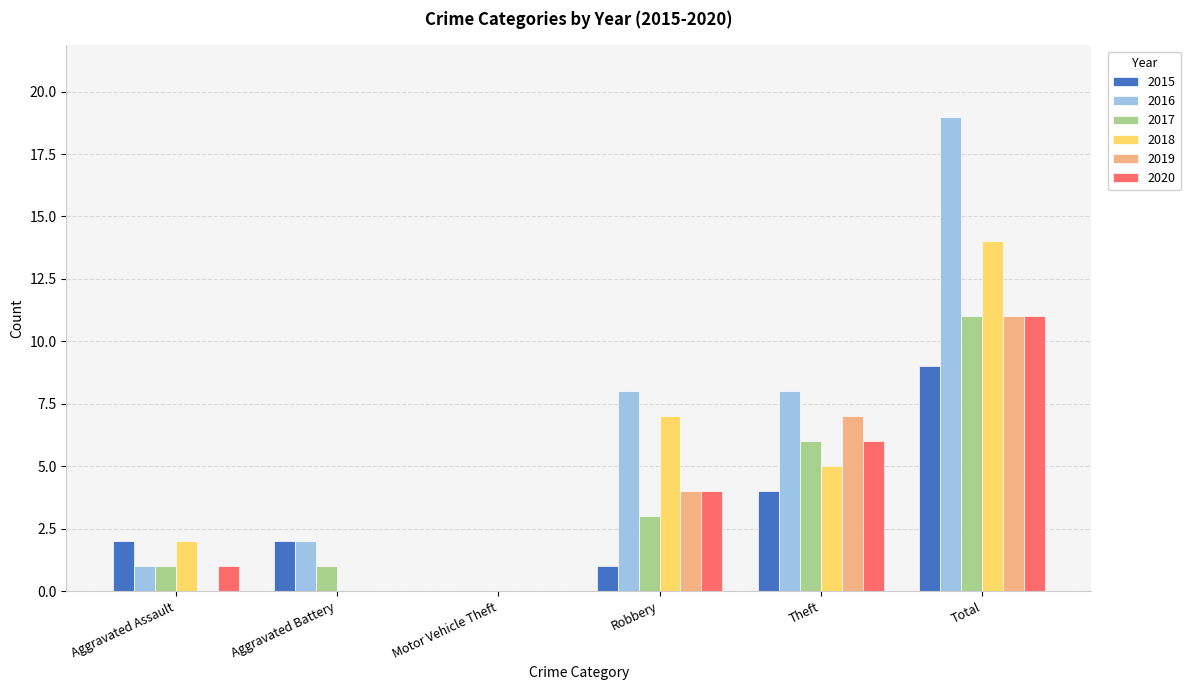

Count the 2019 values in the range 0 to 7.

5